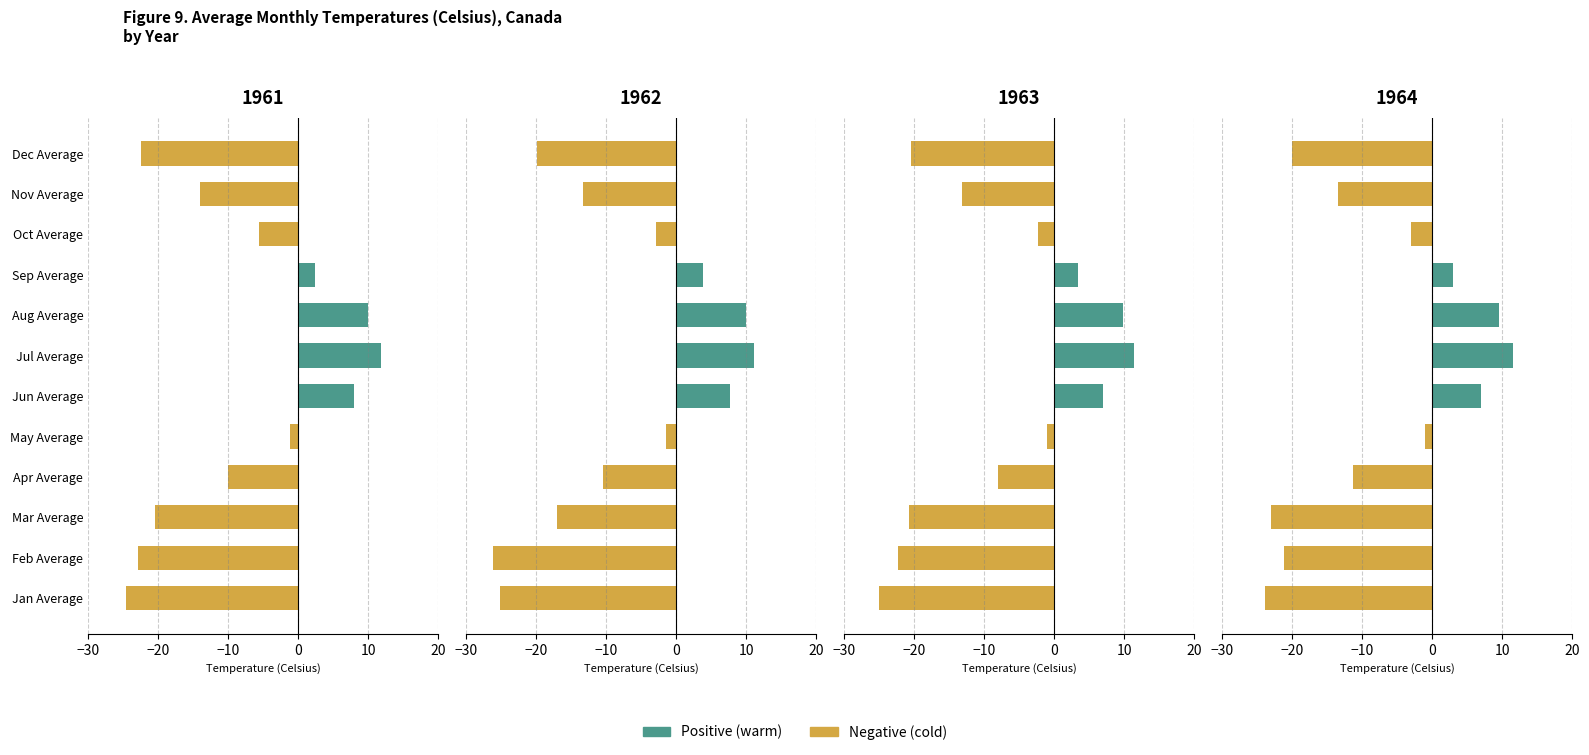

Are the bars horizontal?

Yes